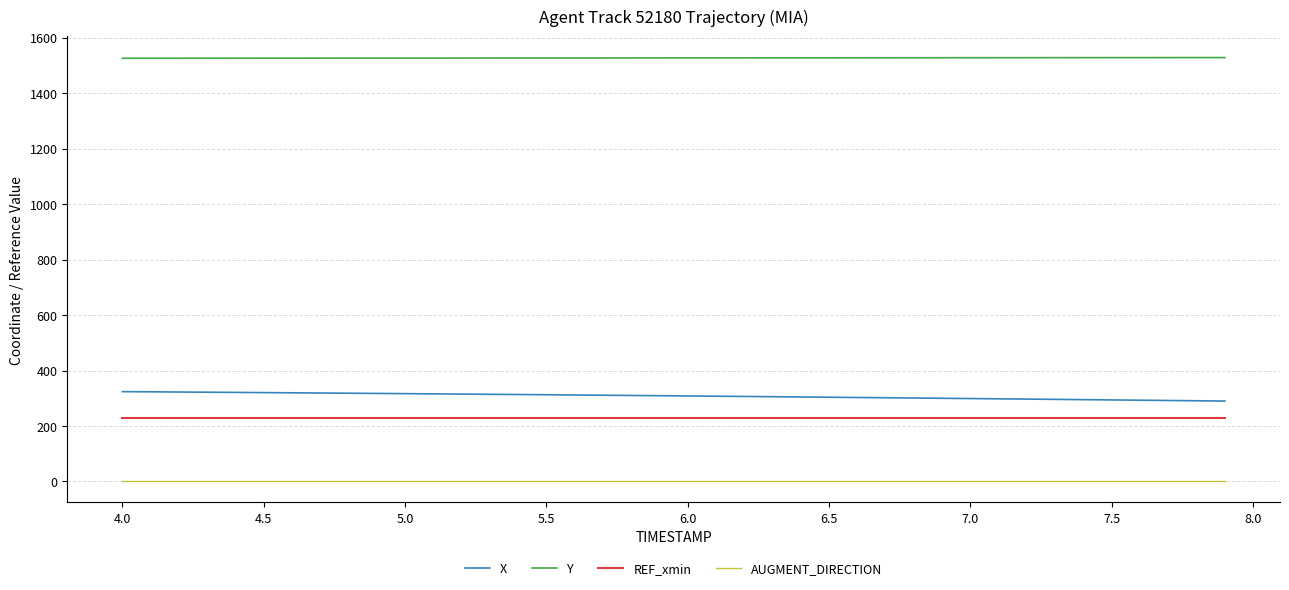

True or false: REF_xmin and AUGMENT_DIRECTION intersect in this chart.

False